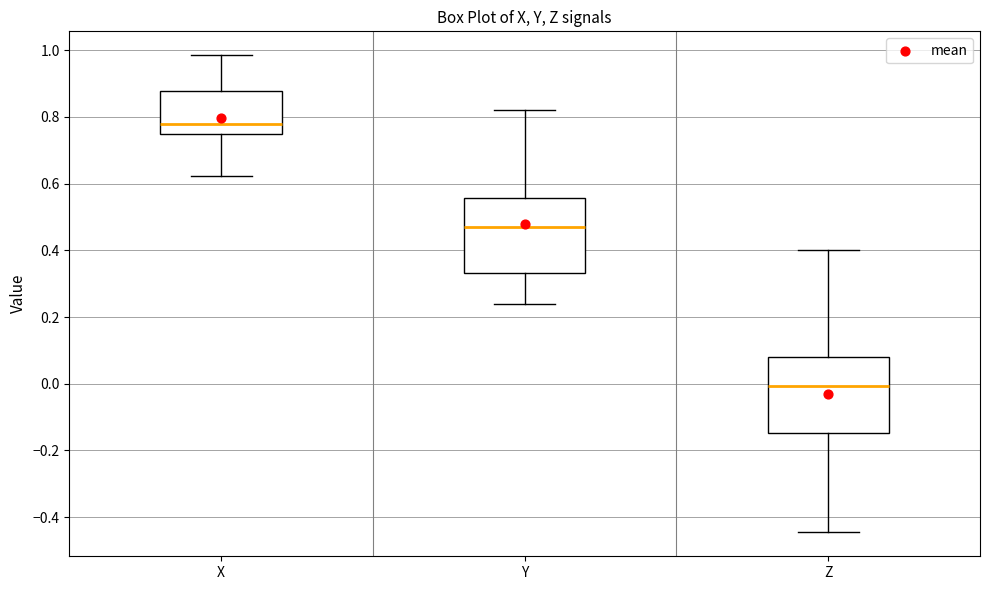

Reading left to right, transcribe this box plot: for each box, give where its median line is, the range the box spans, and where its two whiskers end, as read against the y-axis. The values are not printed on the chart, so give them approximately, as read against the axis.

X: median 0.78, box 0.76 to 0.88, whiskers 0.62 to 0.98
Y: median 0.46, box 0.34 to 0.56, whiskers 0.24 to 0.82
Z: median 0.00, box -0.14 to 0.08, whiskers -0.44 to 0.40